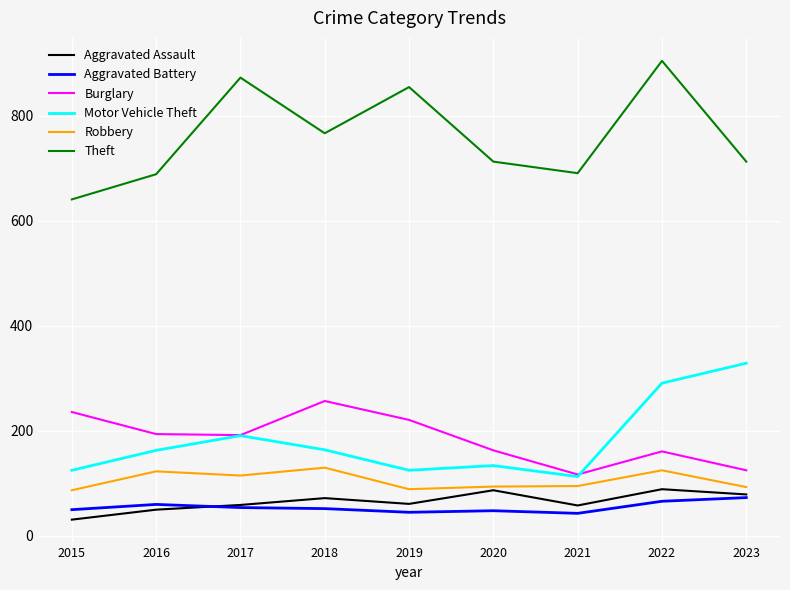

The Robbery series shows 93 at 2023. True or false?

True